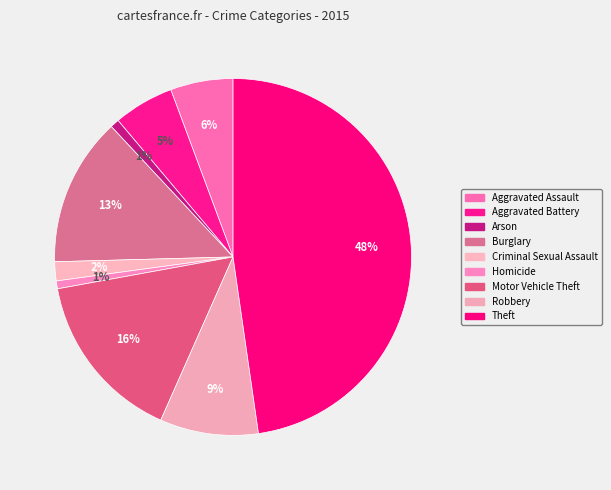

Which has a higher value, Motor Vehicle Theft or Criminal Sexual Assault?

Motor Vehicle Theft